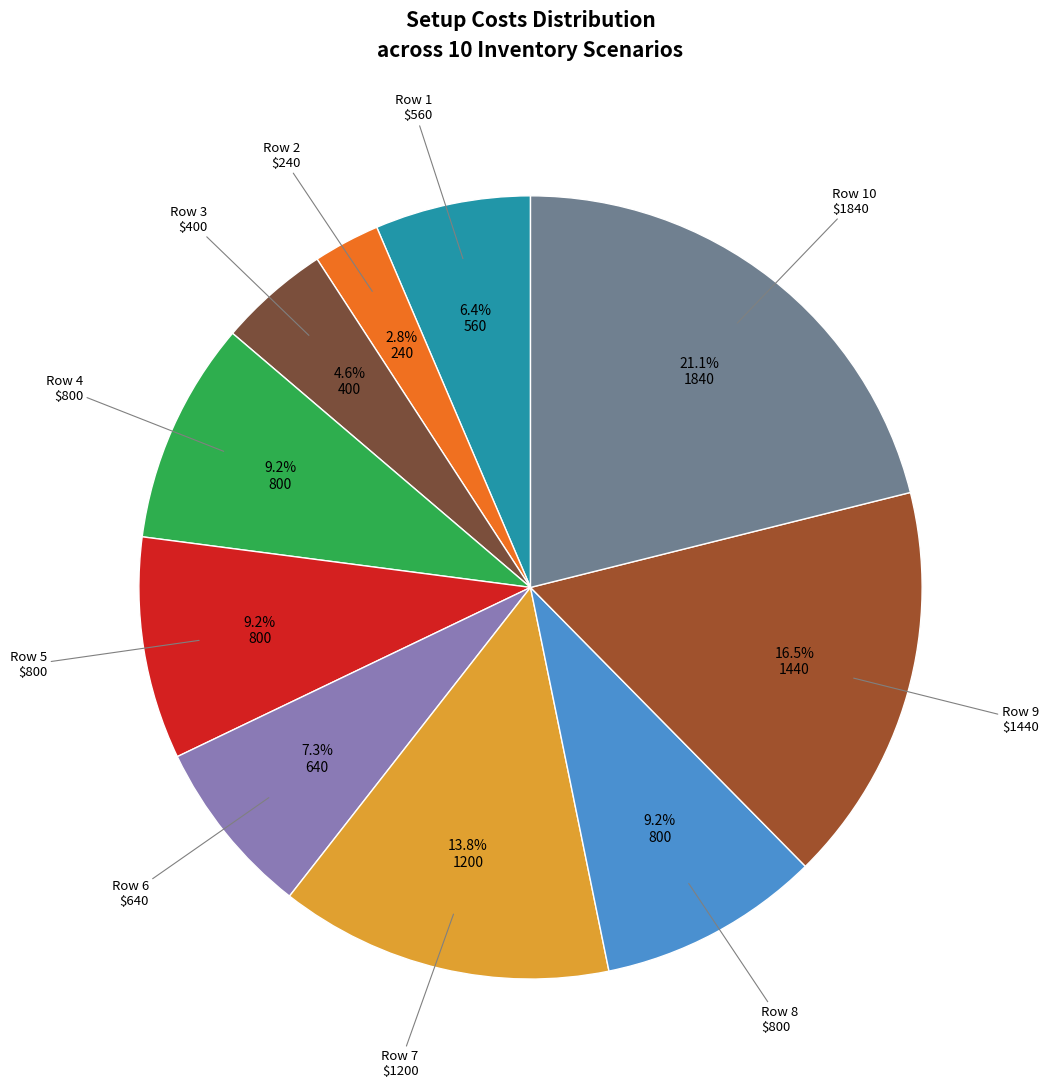

Is there any slice that represents more than half of the pie?

No